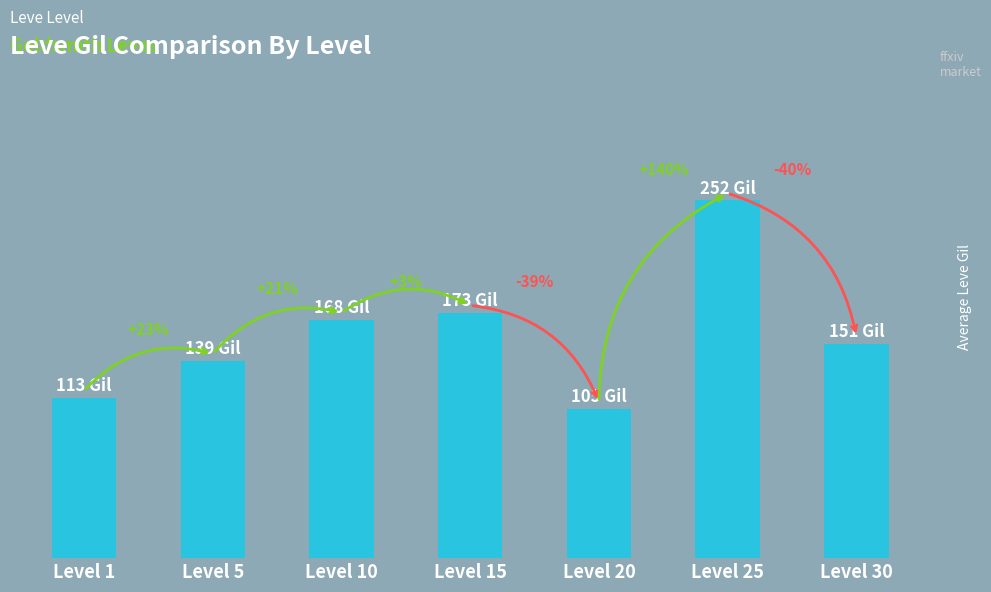

What is the sum of all values?

1101